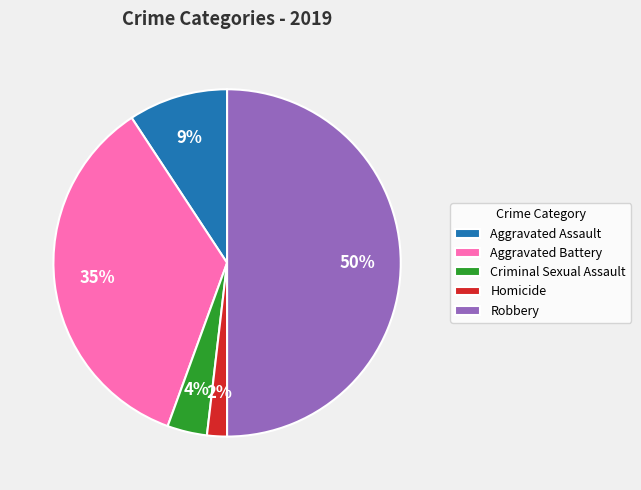

Approximately how many times larger is the value at Homicide compared to Criminal Sexual Assault?

0.5